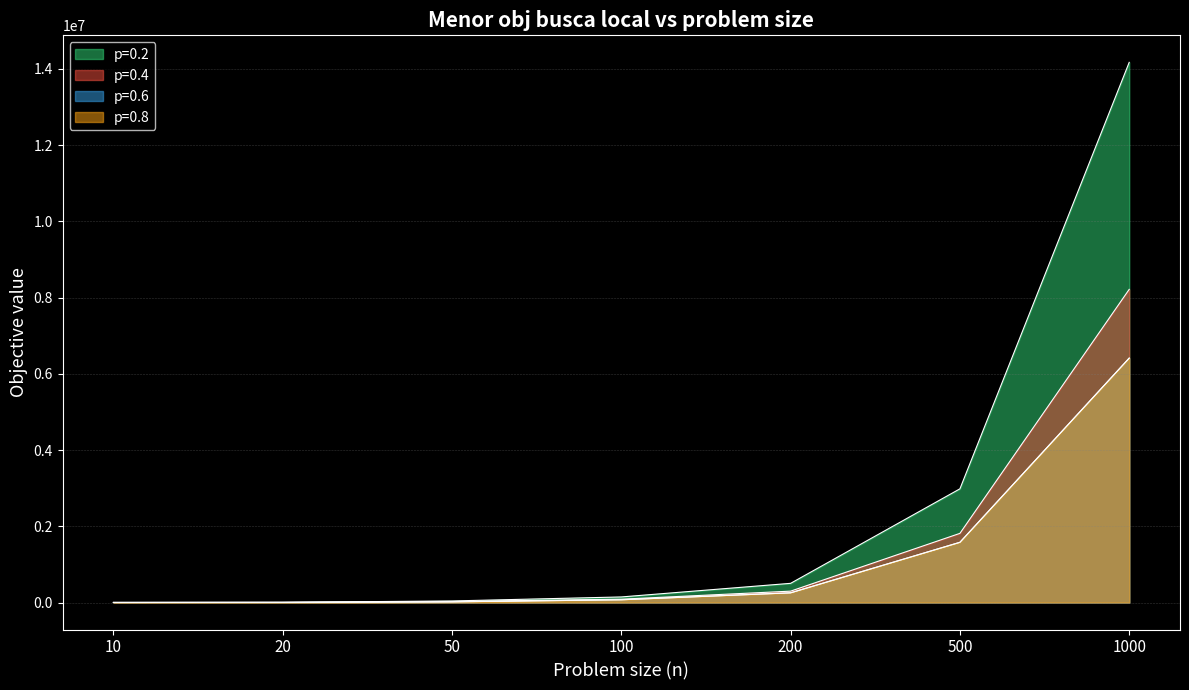

At which label does p=0.2 reach its minimum?

10